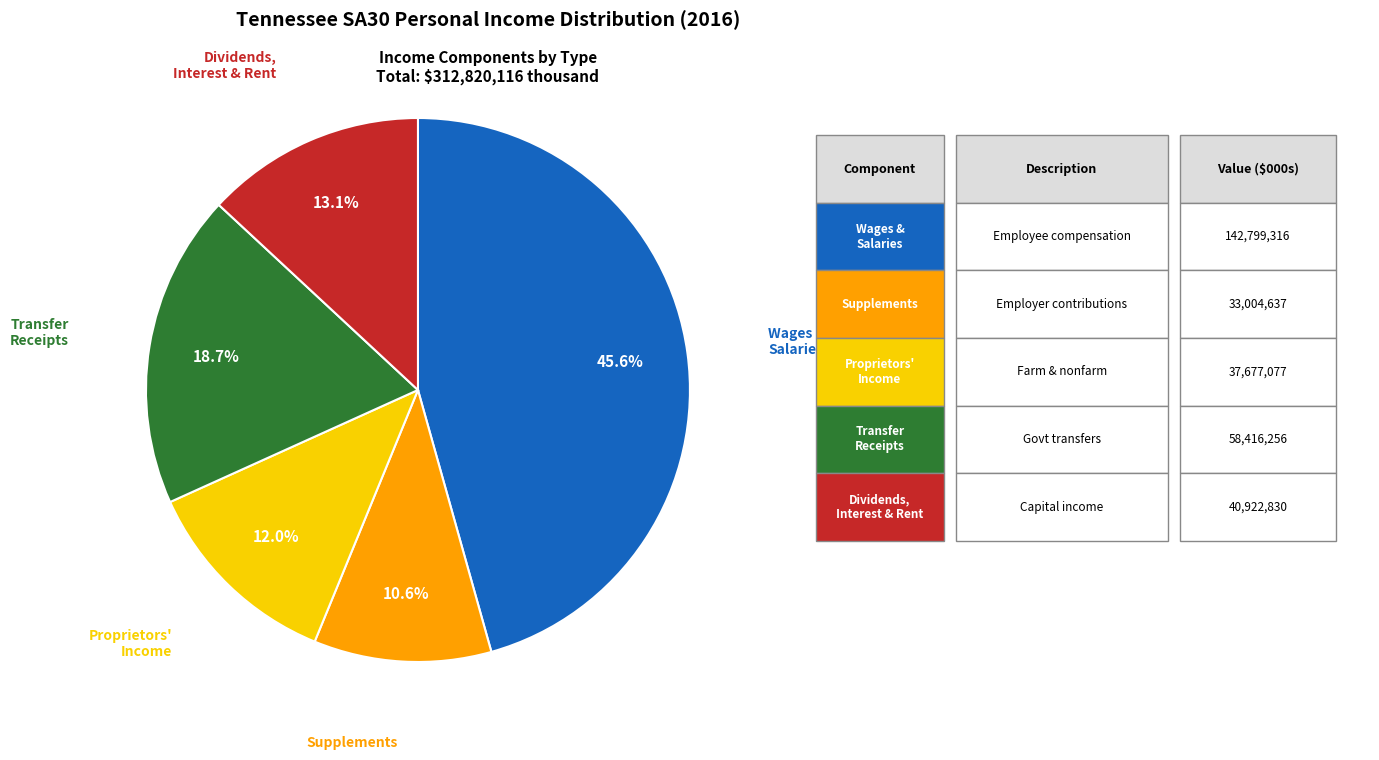

Is there a majority slice in this chart?

No